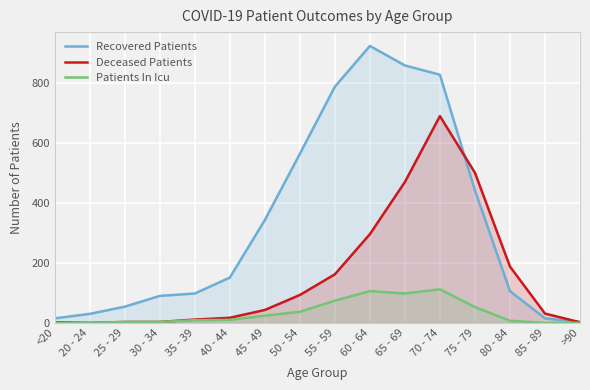

How many lines are shown in the chart?

3